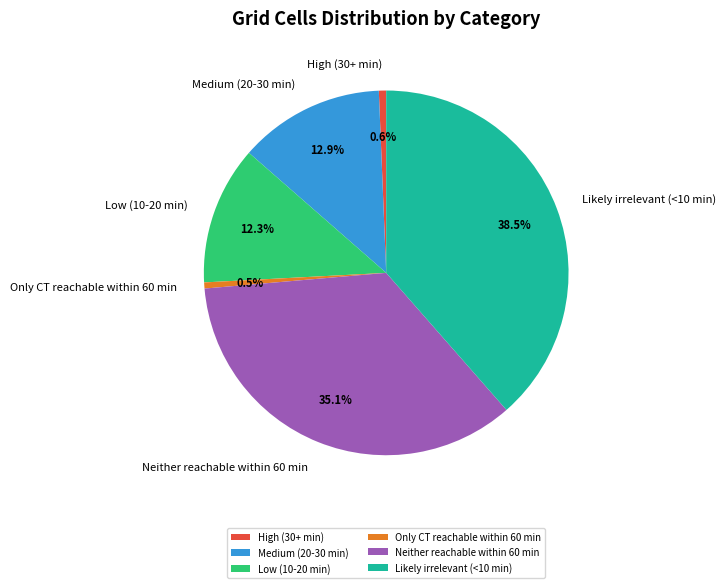

Is there a majority slice in this chart?

No